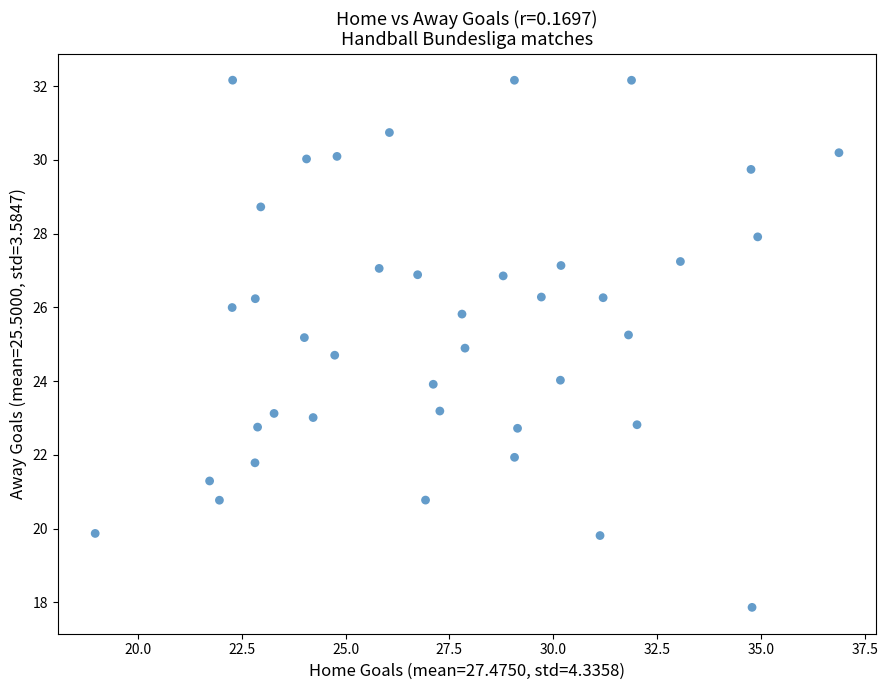

What is the range of X values (max minus min)?

17.9